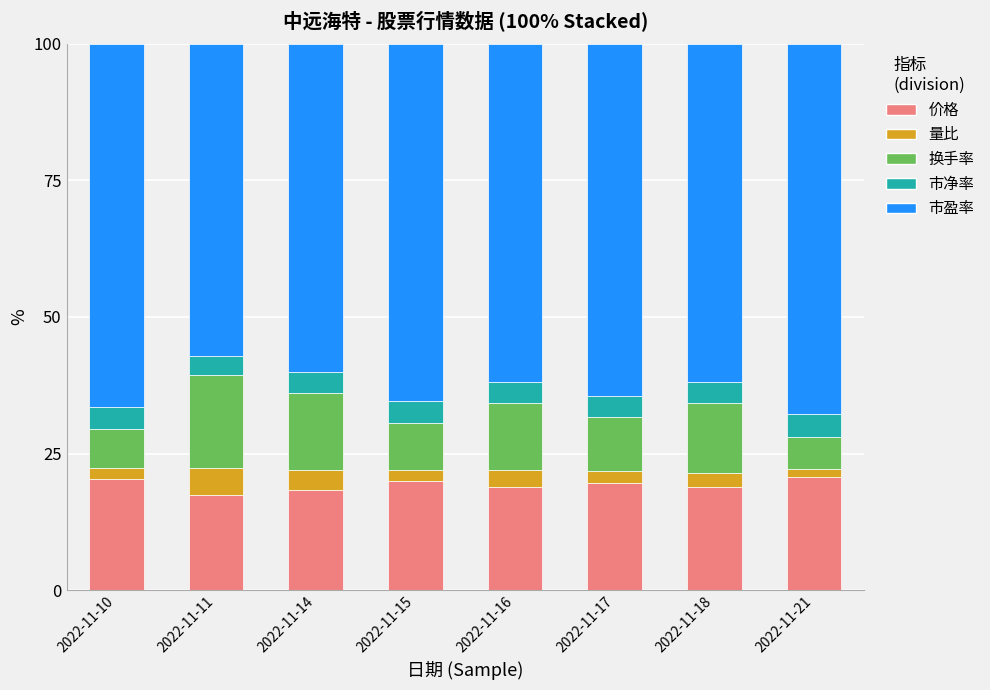

What is the minimum value for 价格?

17.5